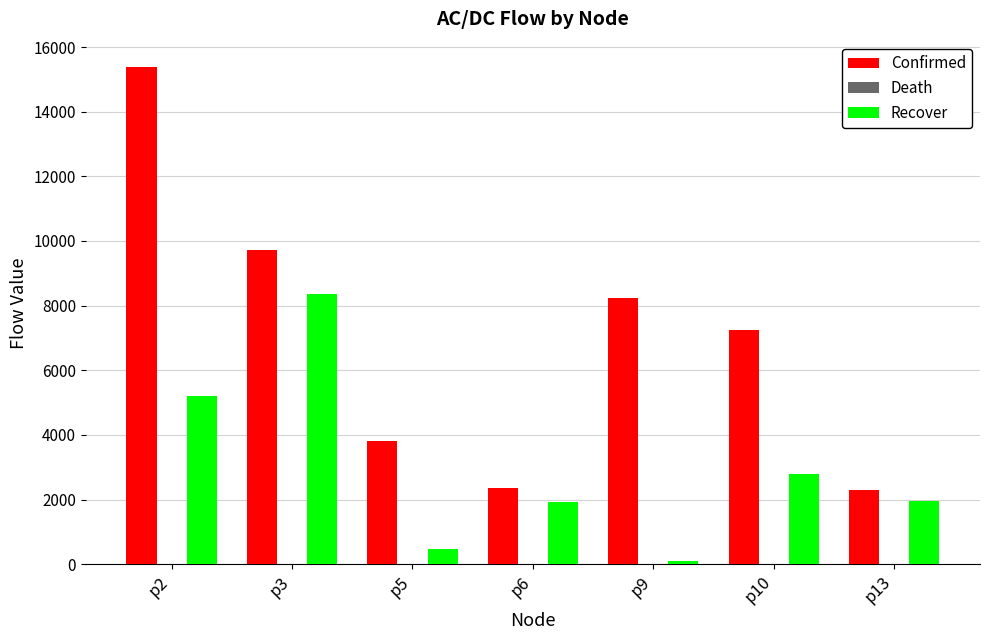

Which series has the largest range (max minus min)?

Confirmed